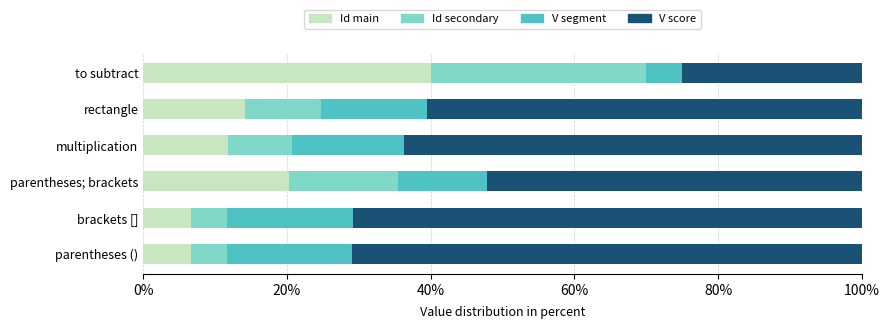

What is the difference between the Id main values at parentheses; brackets and rectangle?

6.1